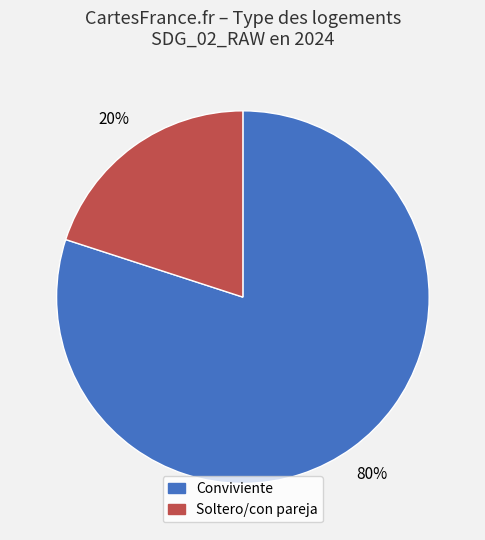

True or false: Soltero/con pareja accounts for 8% of the total.

False